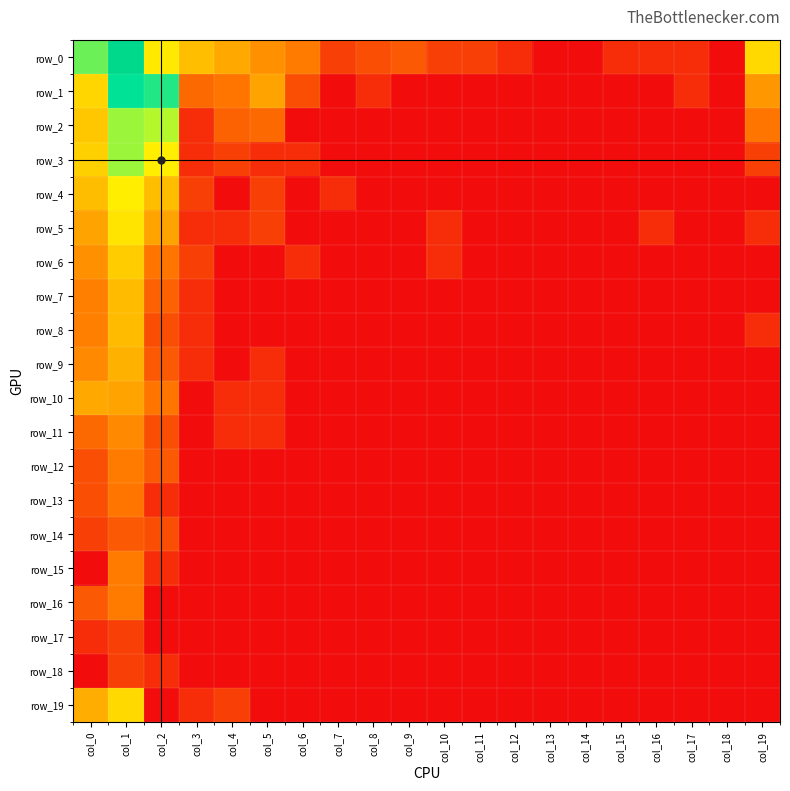

Rank the categories by row_14 value from highest to lowest.

col_1, col_2, col_0, col_3, col_4, col_5, col_6, col_7, col_8, col_9, col_10, col_11, col_12, col_13, col_14, col_15, col_16, col_17, col_18, col_19